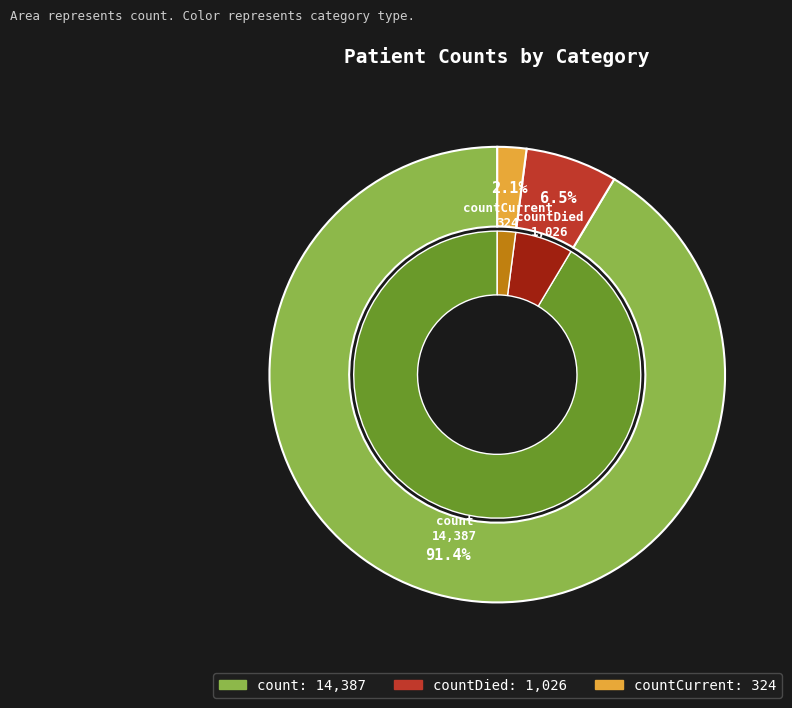

Which slice is the largest?

count